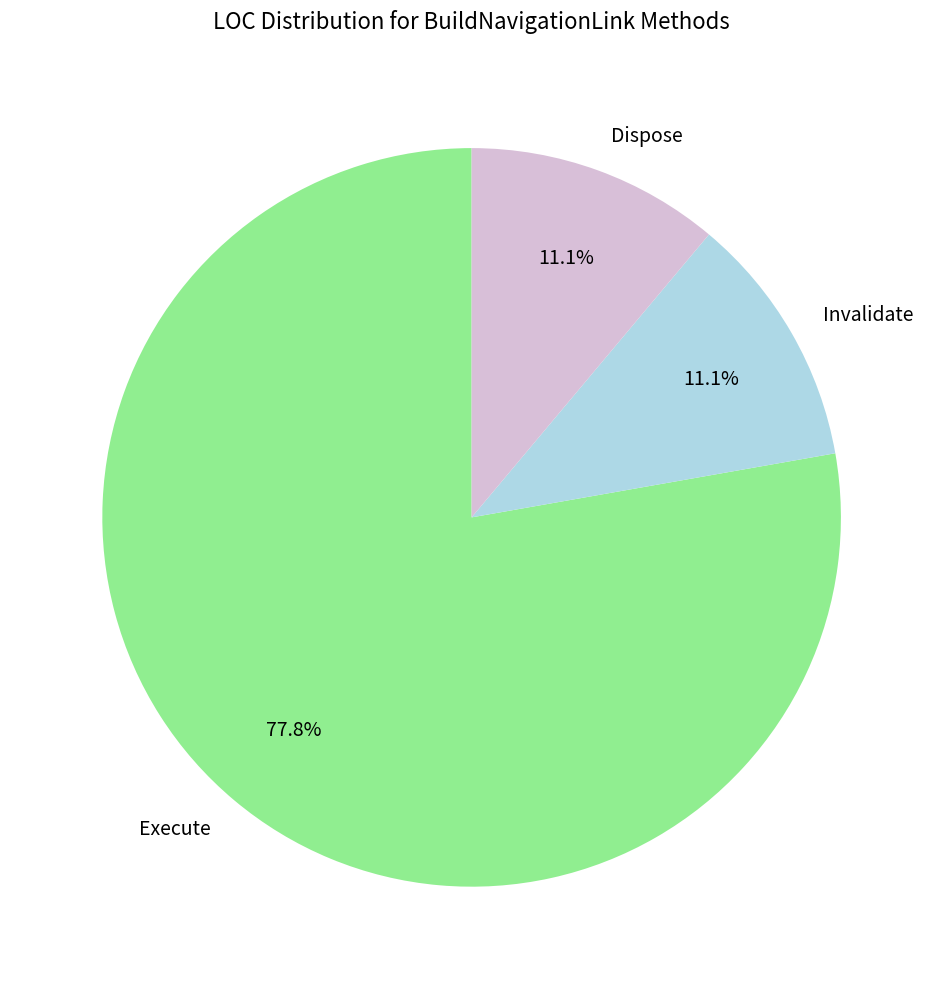

To the nearest percent, what percentage of the pie is Dispose?

11%